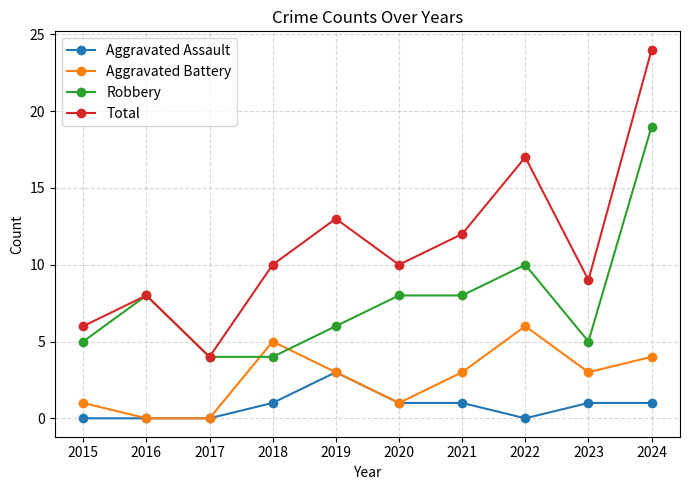

Is it true that Aggravated Assault equals 0 at 2017?

True